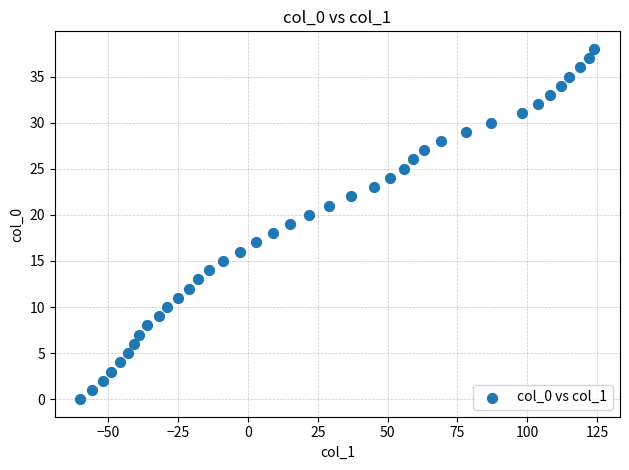

What is the range of X values (max minus min)?

184